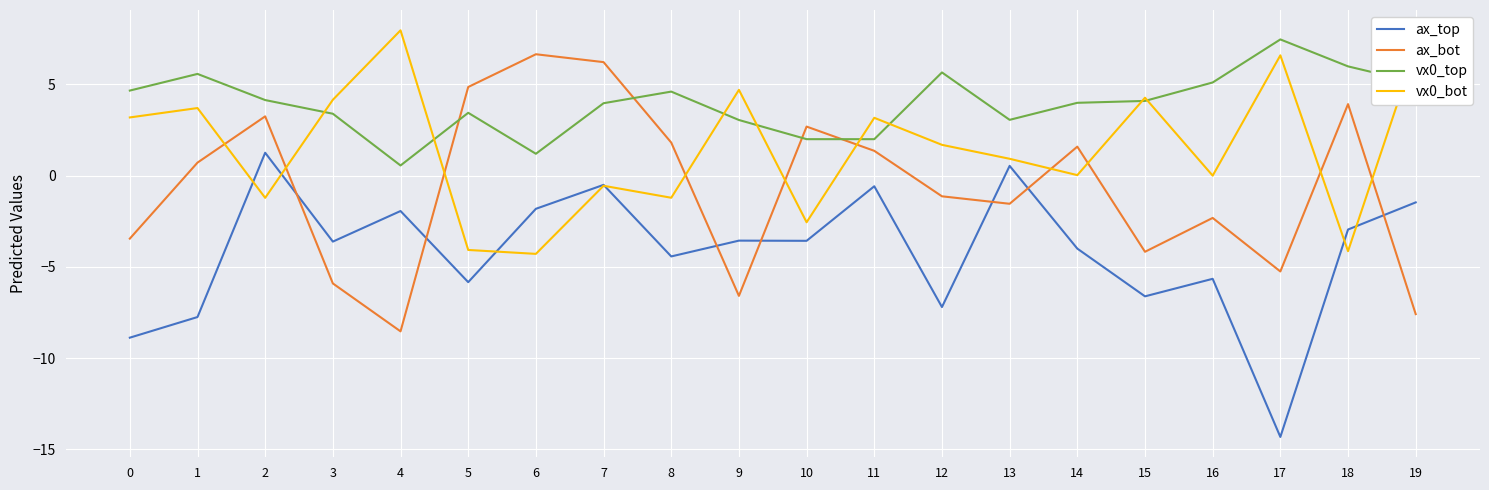

What is the total value across all series at 12?

-1.0